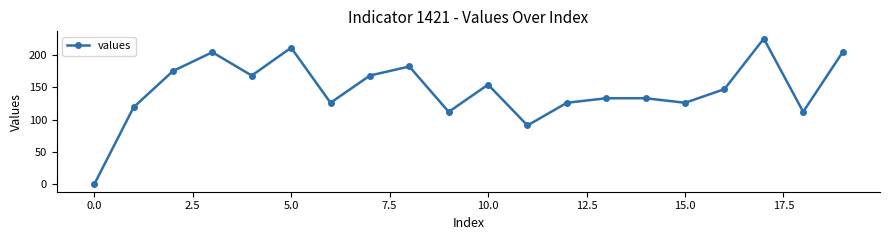

What is the average value?

146